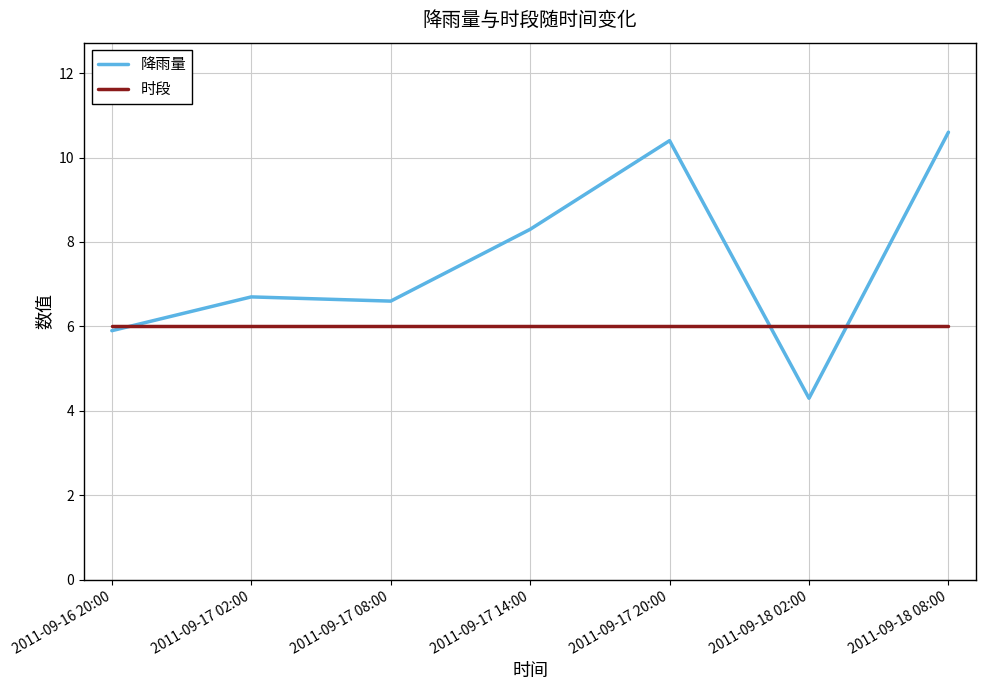

Rank the series by their average value, from lowest to highest.

时段, 降雨量